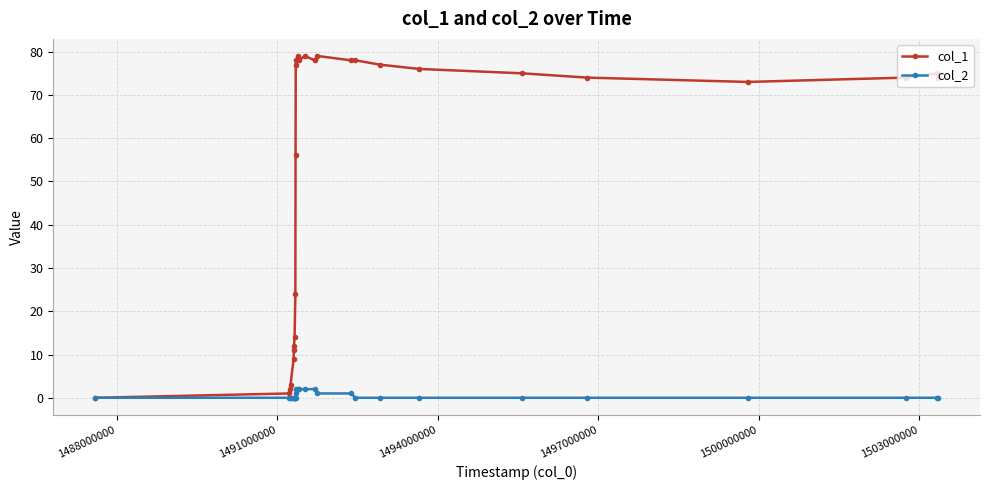

Which series has the largest total across all categories?

col_1